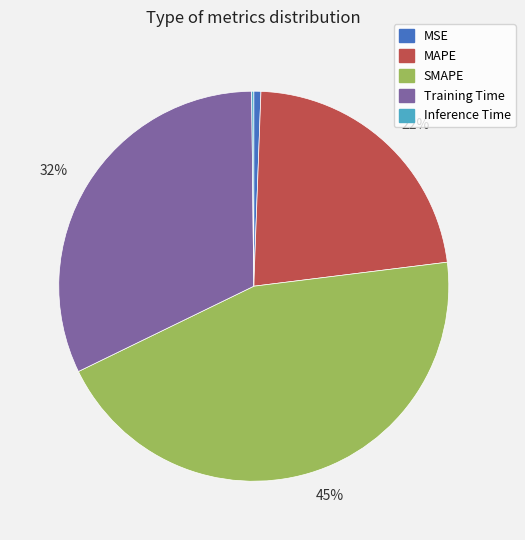

Is there any slice that represents more than half of the pie?

No